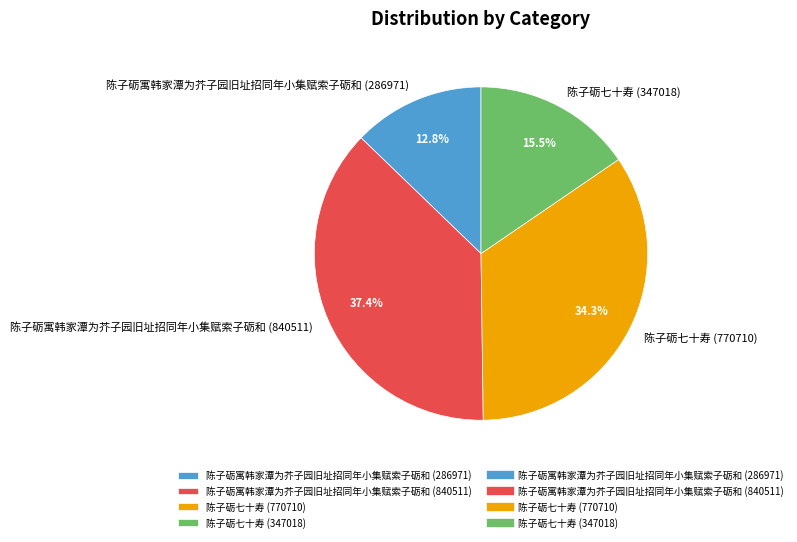

Is there any slice that represents more than half of the pie?

No